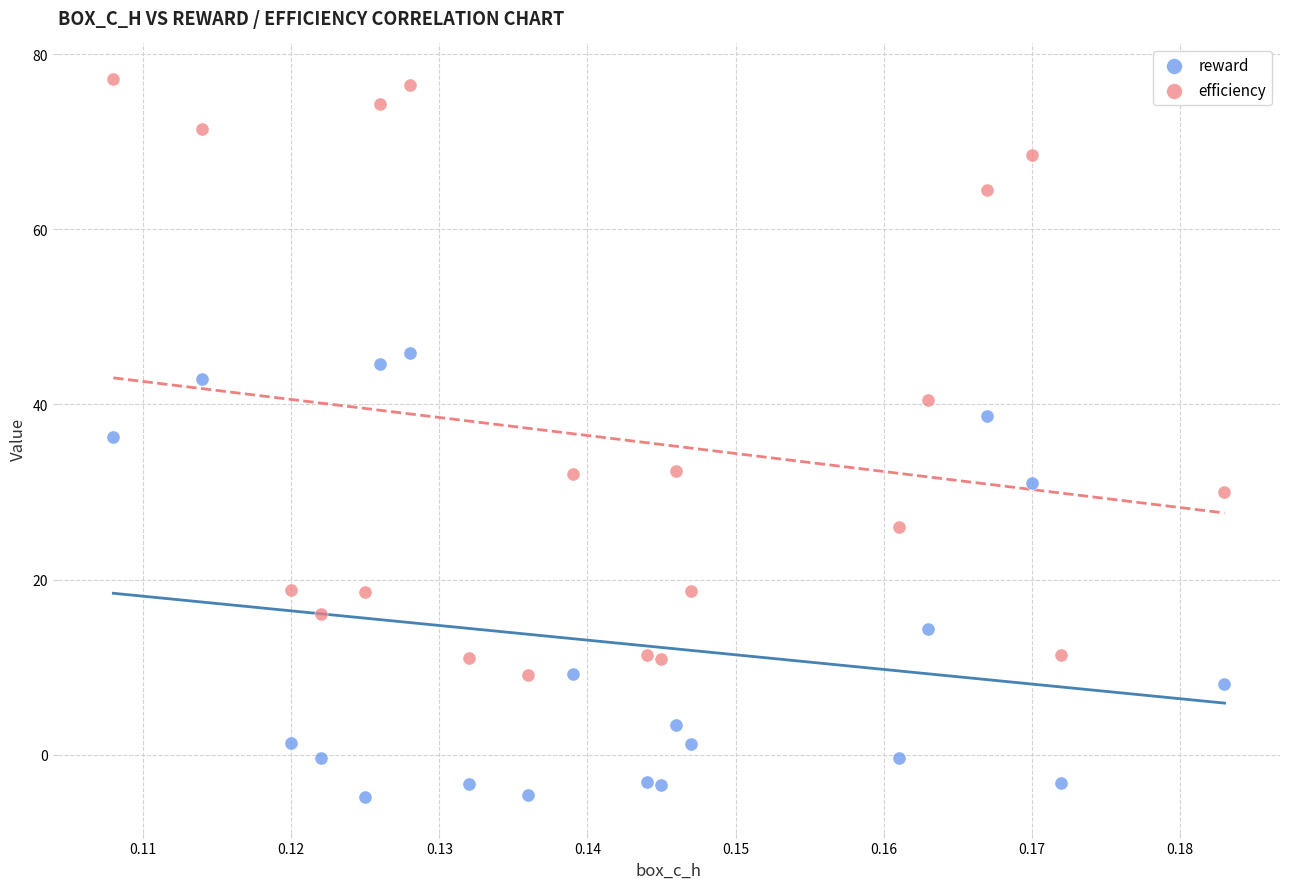

Which series has the widest spread of Y values?

efficiency